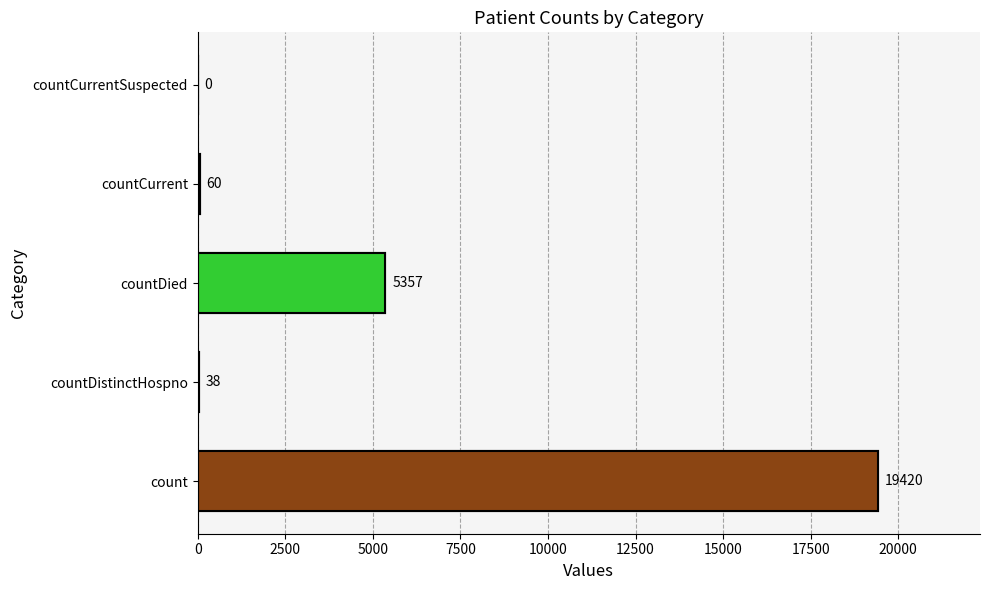

The chart shows a value of 5357 at 5000. True or false?

True